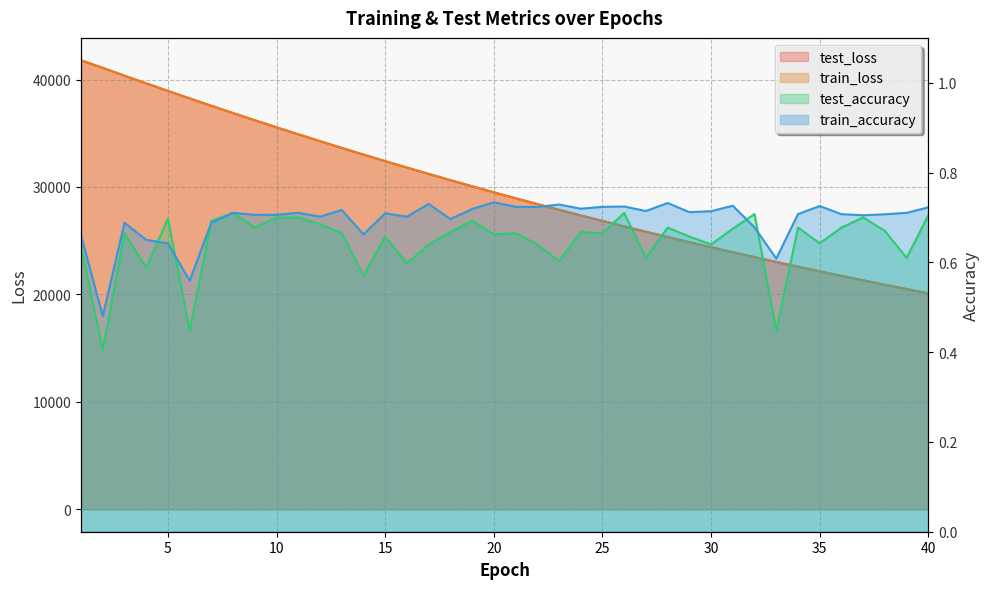

Rank the series at 34 from highest to lowest value.

test_loss, train_loss, train_accuracy, test_accuracy